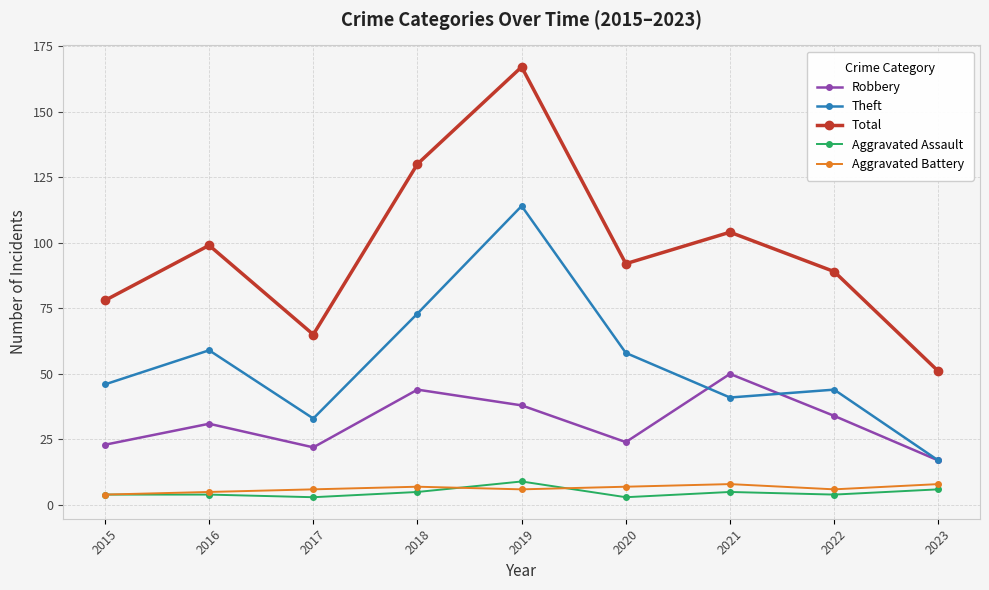

True or false: Theft and Total intersect in this chart.

False